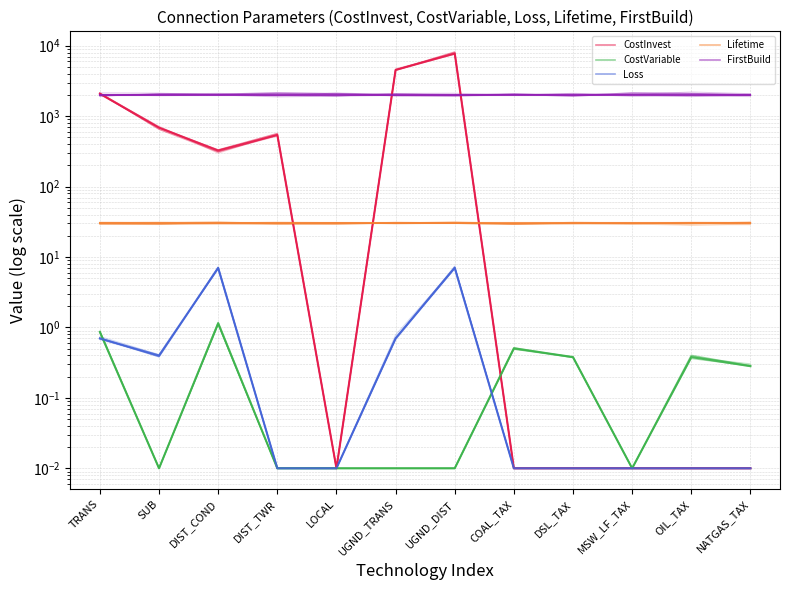

Is the value of FirstBuild at NATGAS_TAX greater than the value of CostInvest at NATGAS_TAX?

Yes